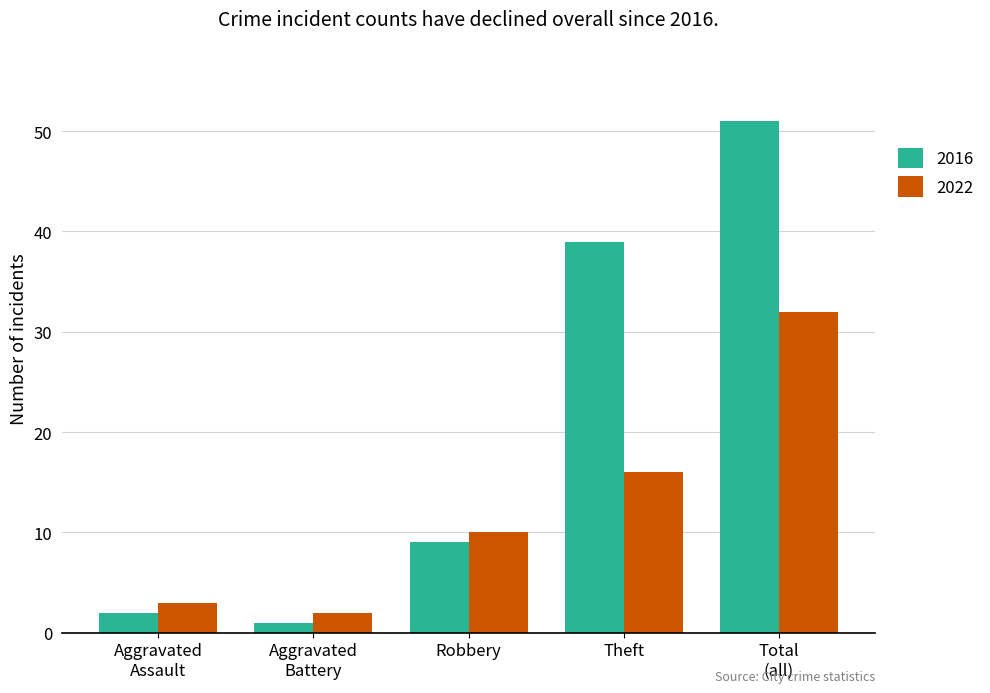

What is the smallest value displayed?

1